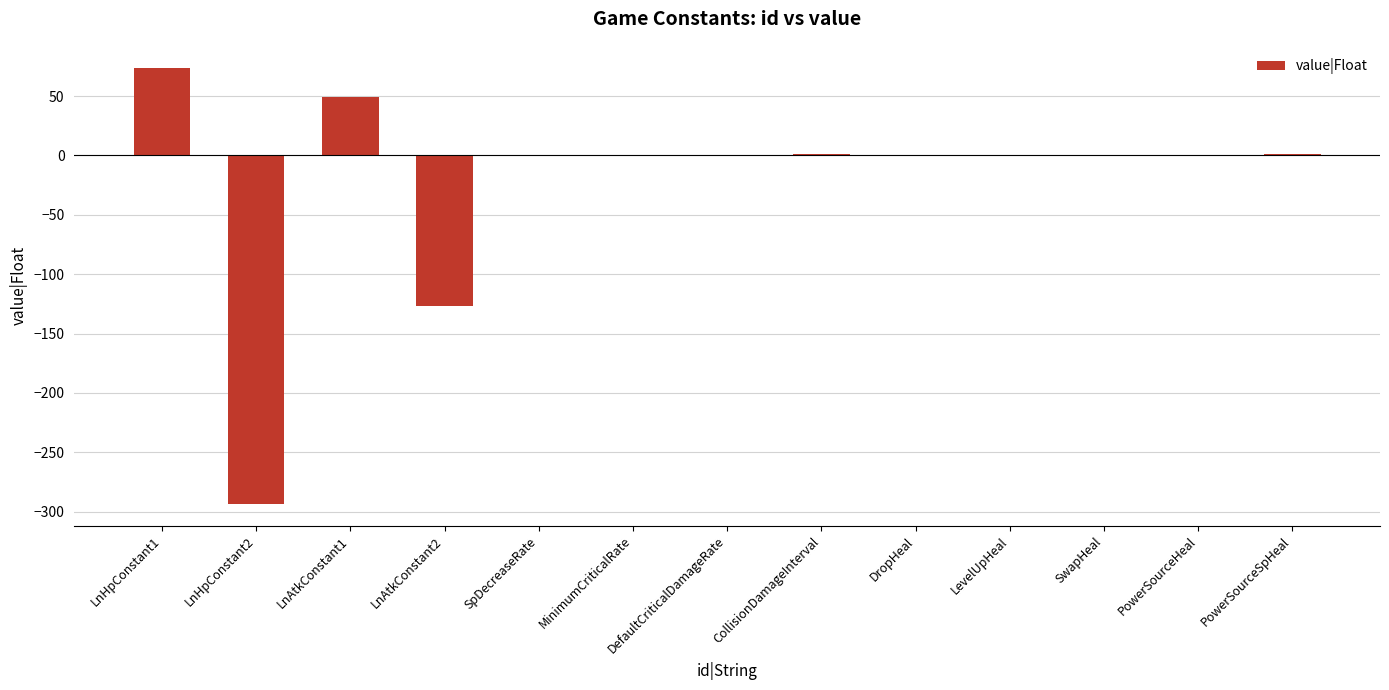

What is the sum of all values?

-293.3